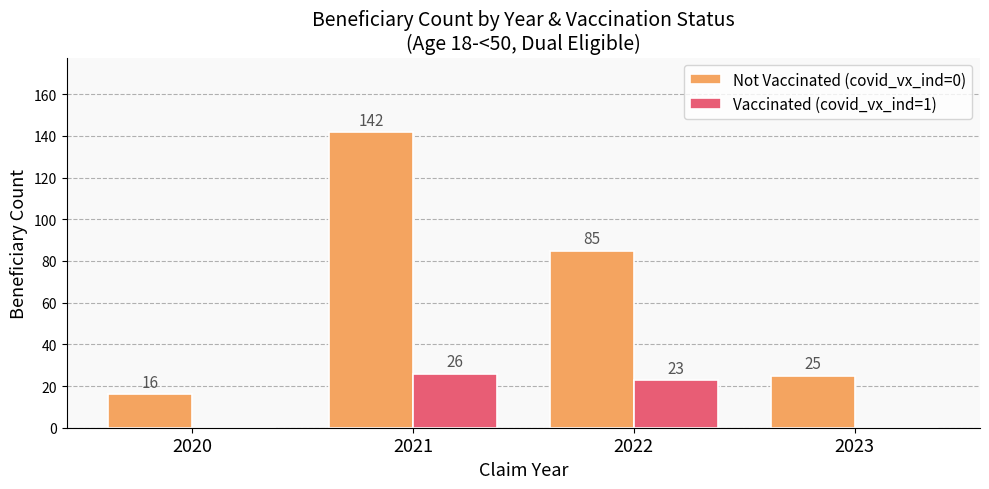

Does the chart contain stacked bars?

No